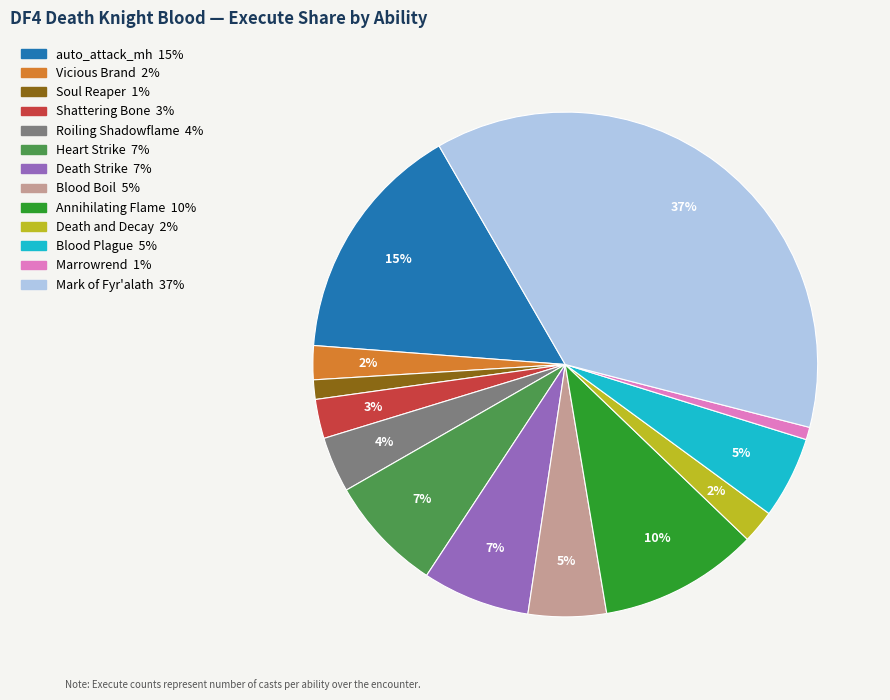

Combined, do Mark of Fyr'alath and Death Strike account for over 50%?

No